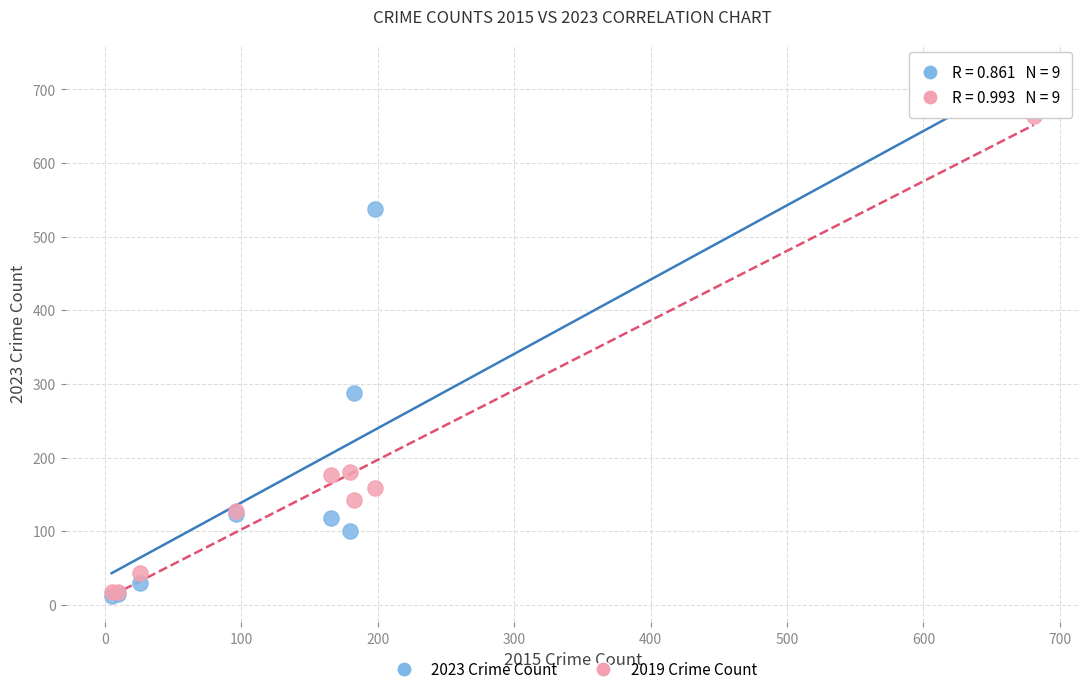

In the 2023 Crime Count series, what Y value is closest to 344?

288